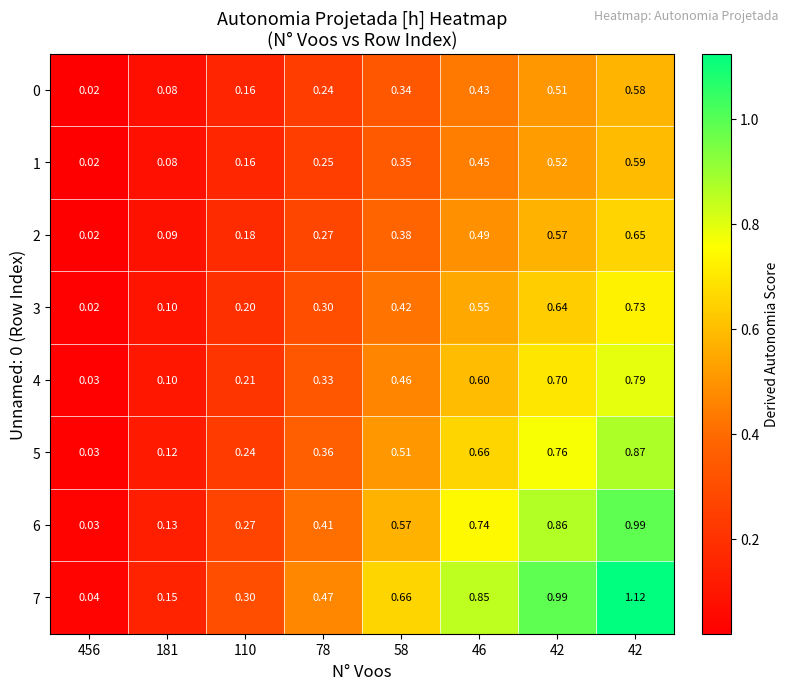

What is the total value across all series at 78?

2.6